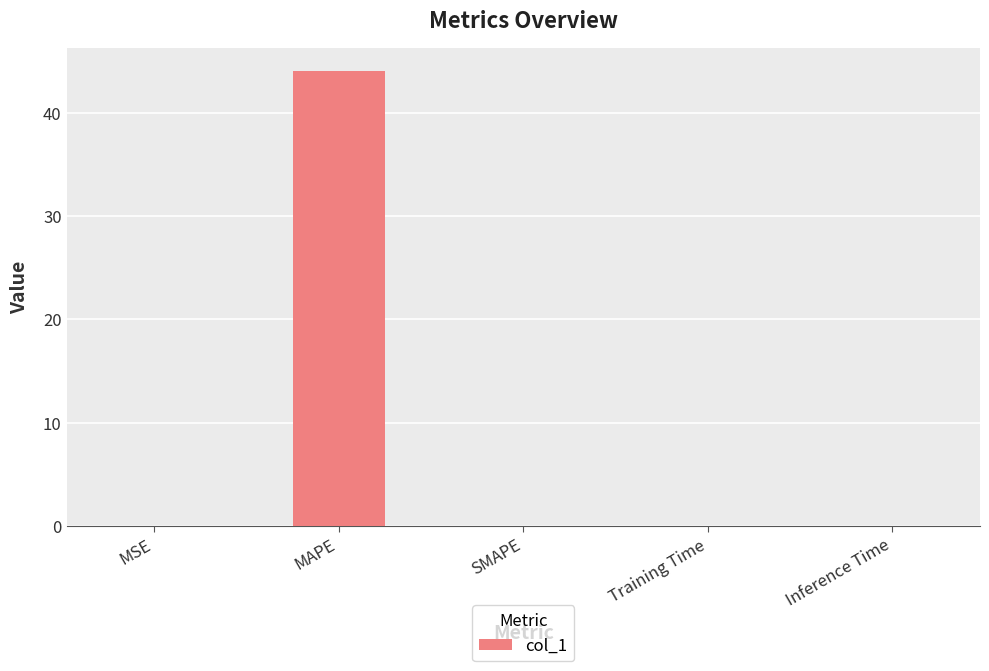

Is it true that the value at Inference Time is 0.0?

True